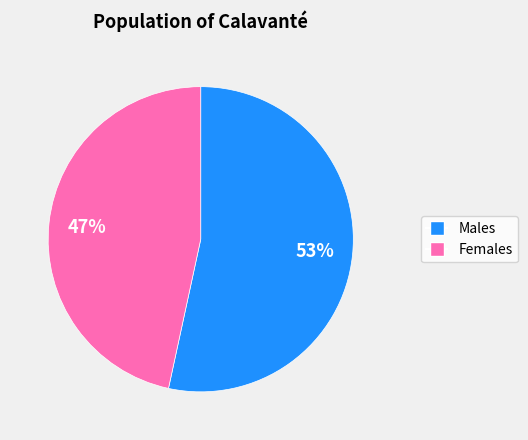

To the nearest percent, what is the average slice percentage?

50%